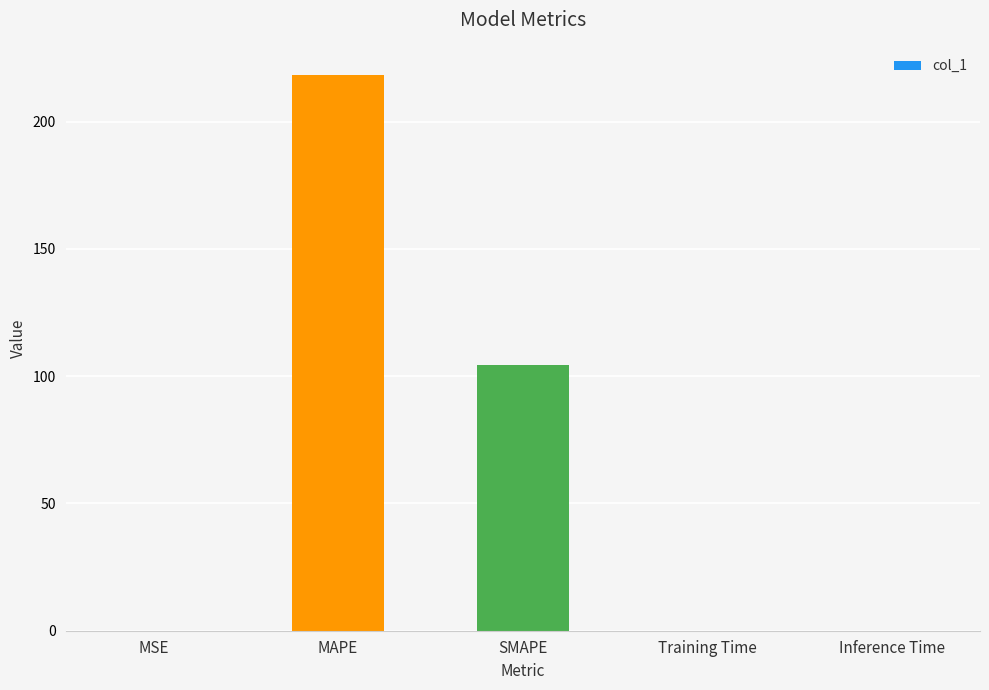

What is the ratio of the value at SMAPE to the value at MAPE?

0.5